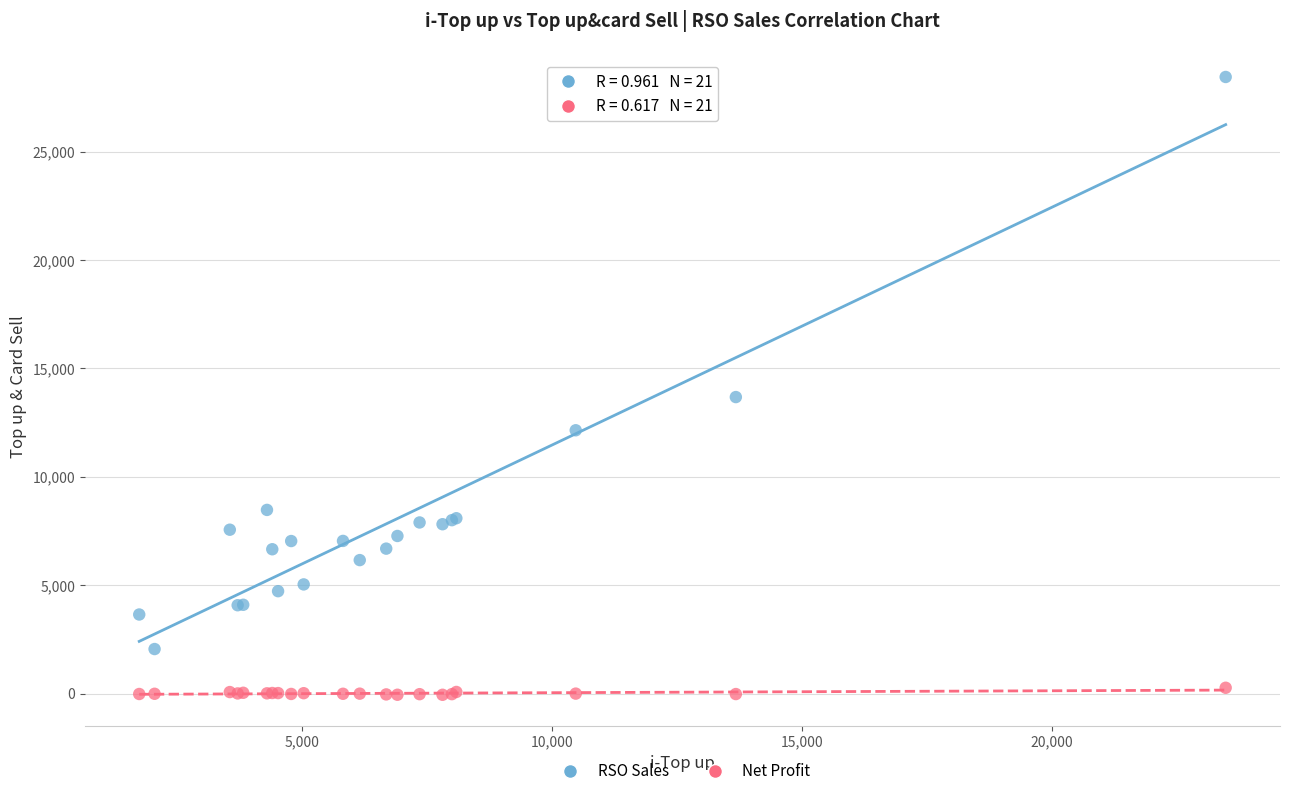

In the RSO Sales series, what Y value is closest to 15248?

13677.0